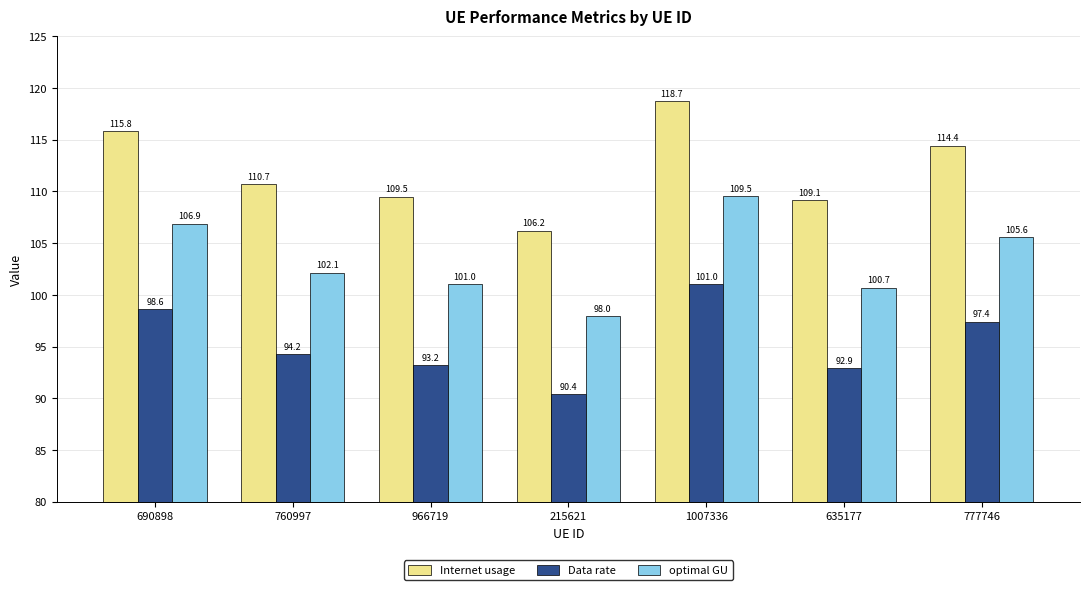

What position from the left is 635177?

6